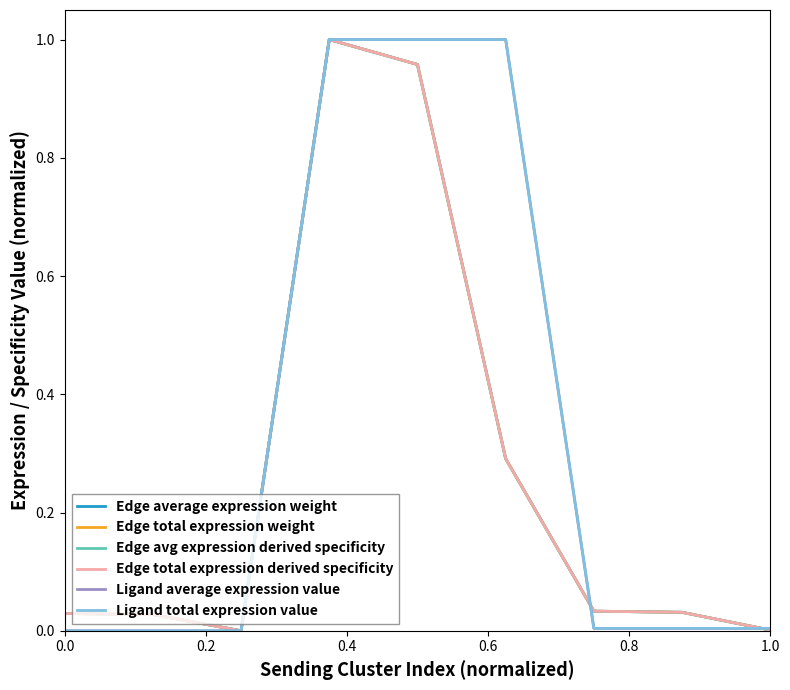

Does the chart have visible grid lines?

No